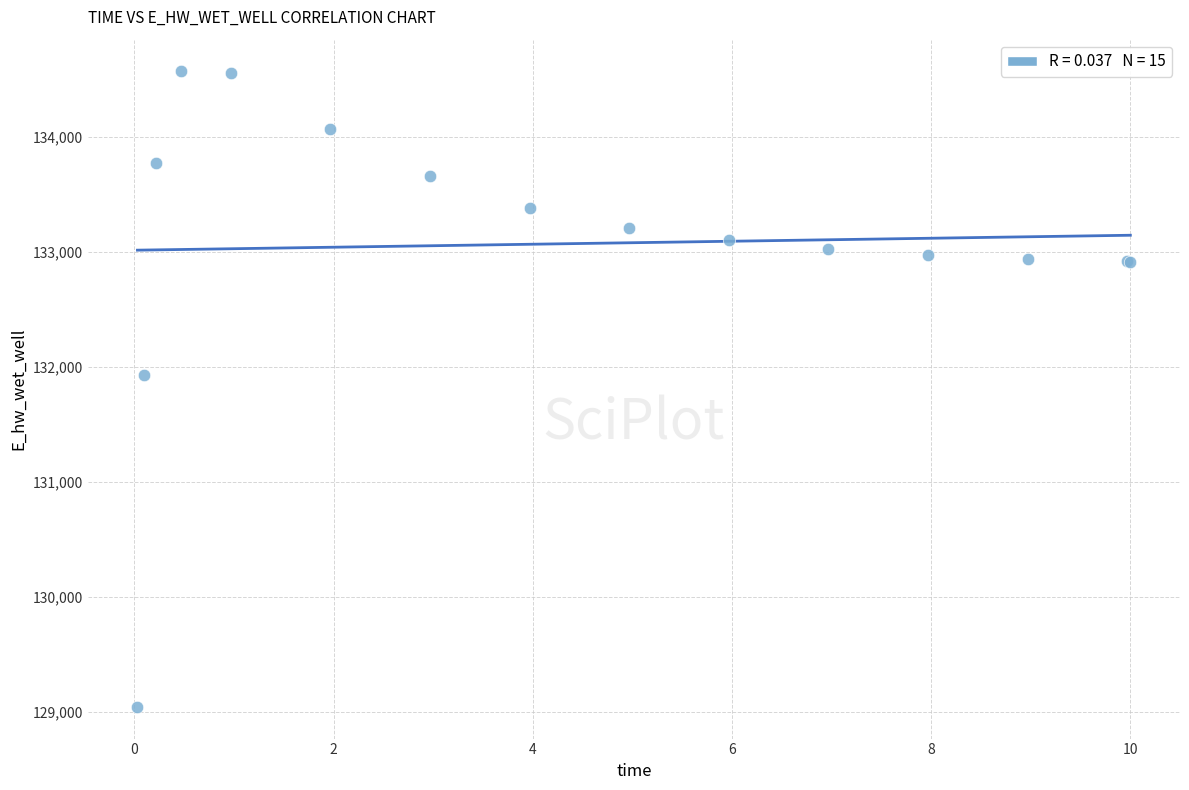

What Y value in the scatter plot is closest to 131806?

131926.2